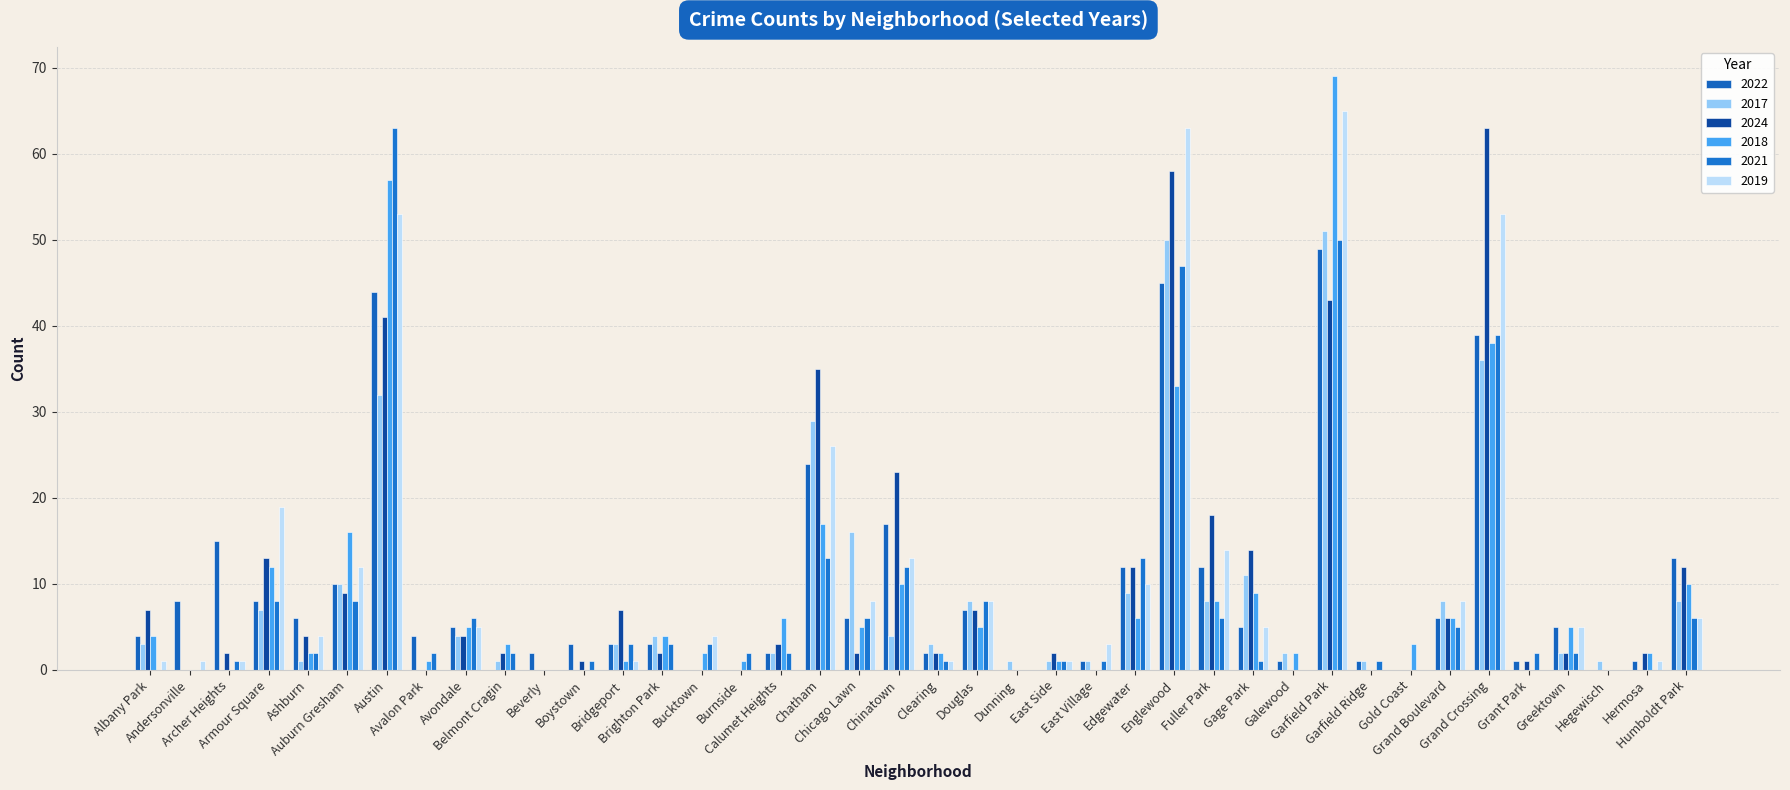

How many data points does each series have?

40